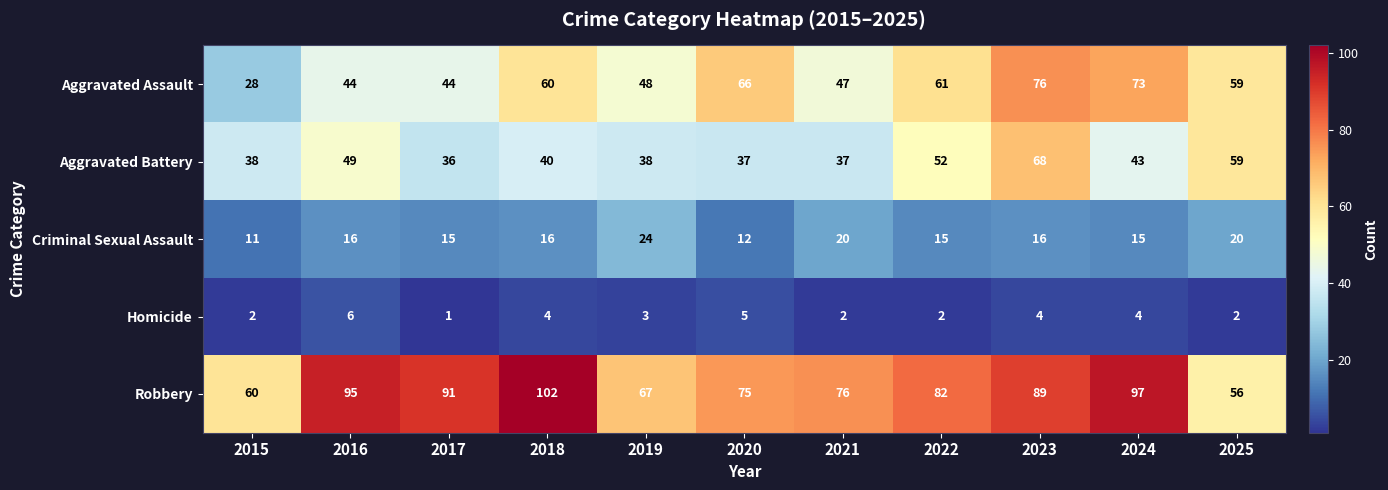

What is the total value across all series at 2018?

222